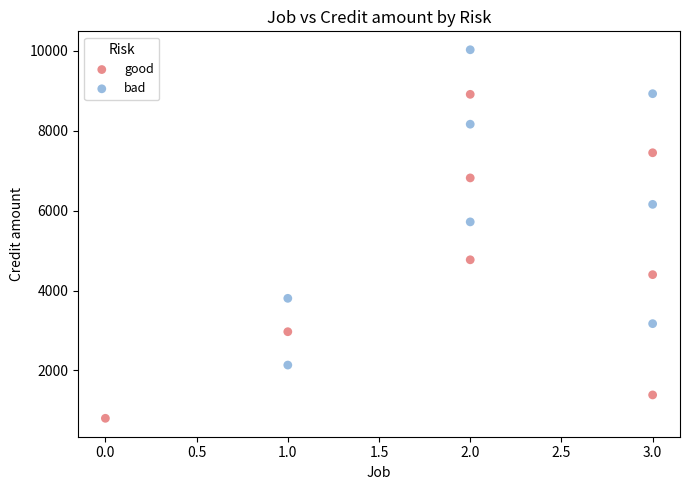

Which series contains the lowest Y value?

good